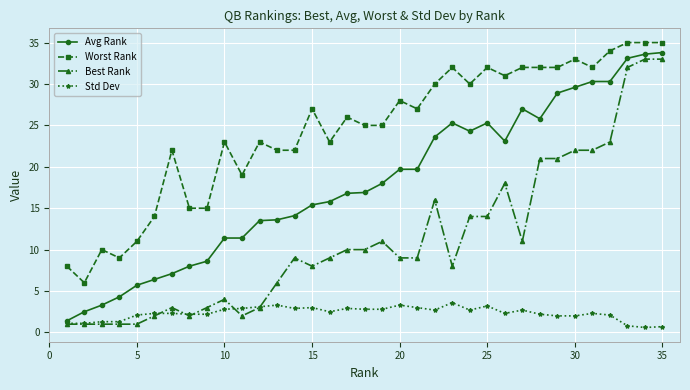

Which series has the largest total across all categories?

Worst Rank